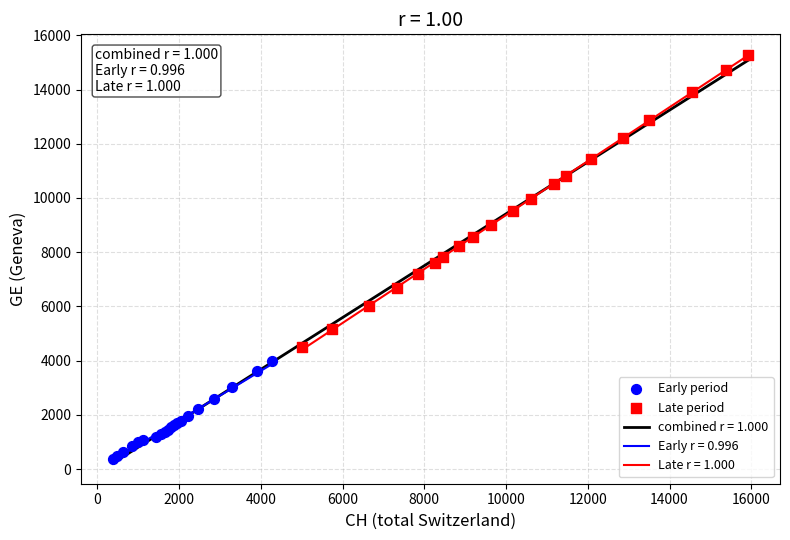

Which series contains the highest Y value?

Late period